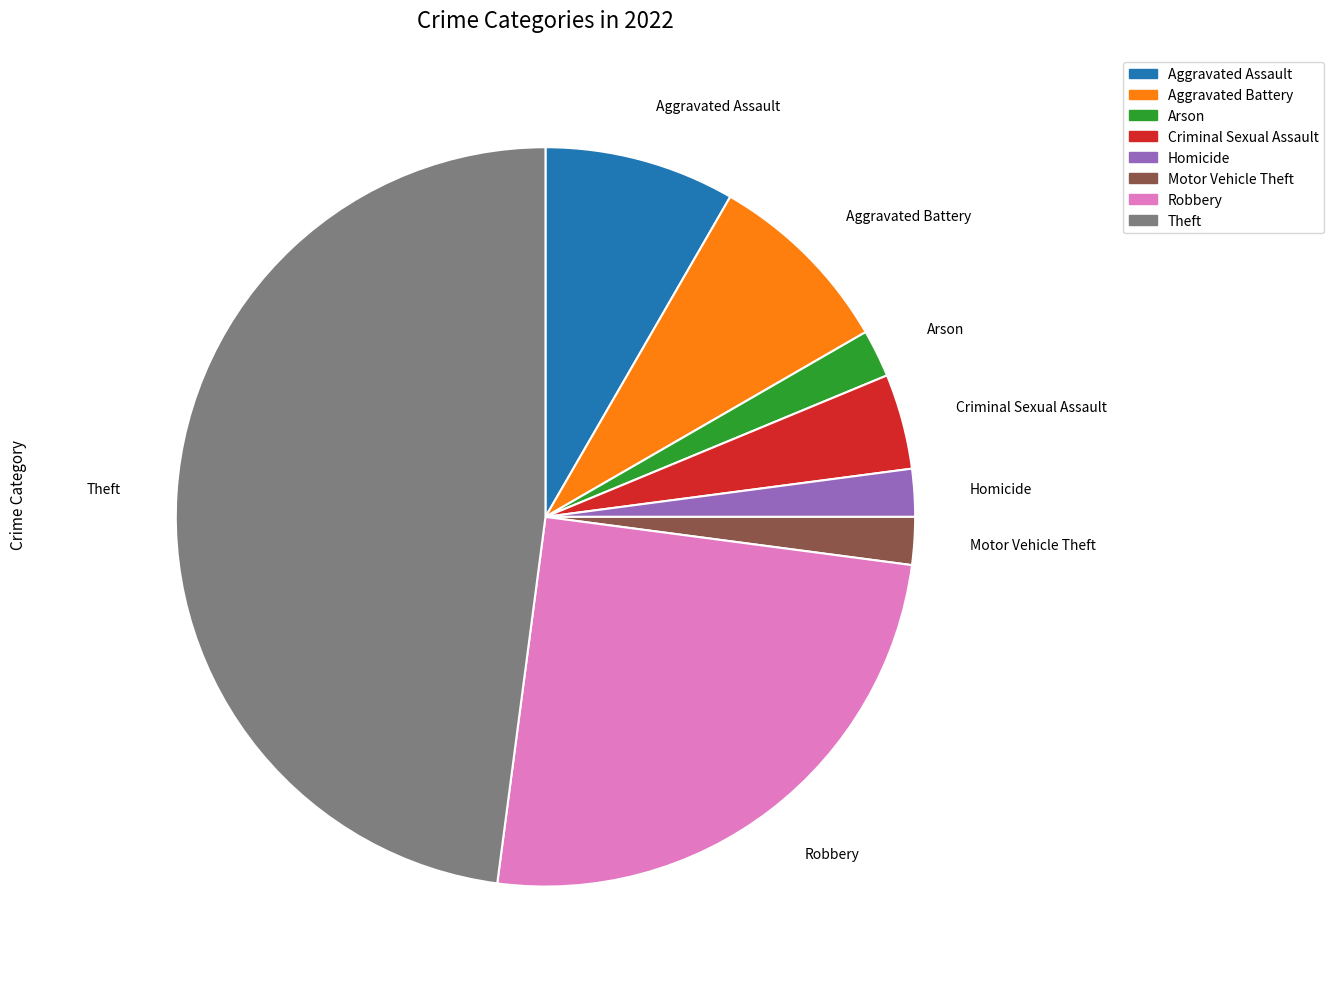

How many segments does this pie chart have?

8